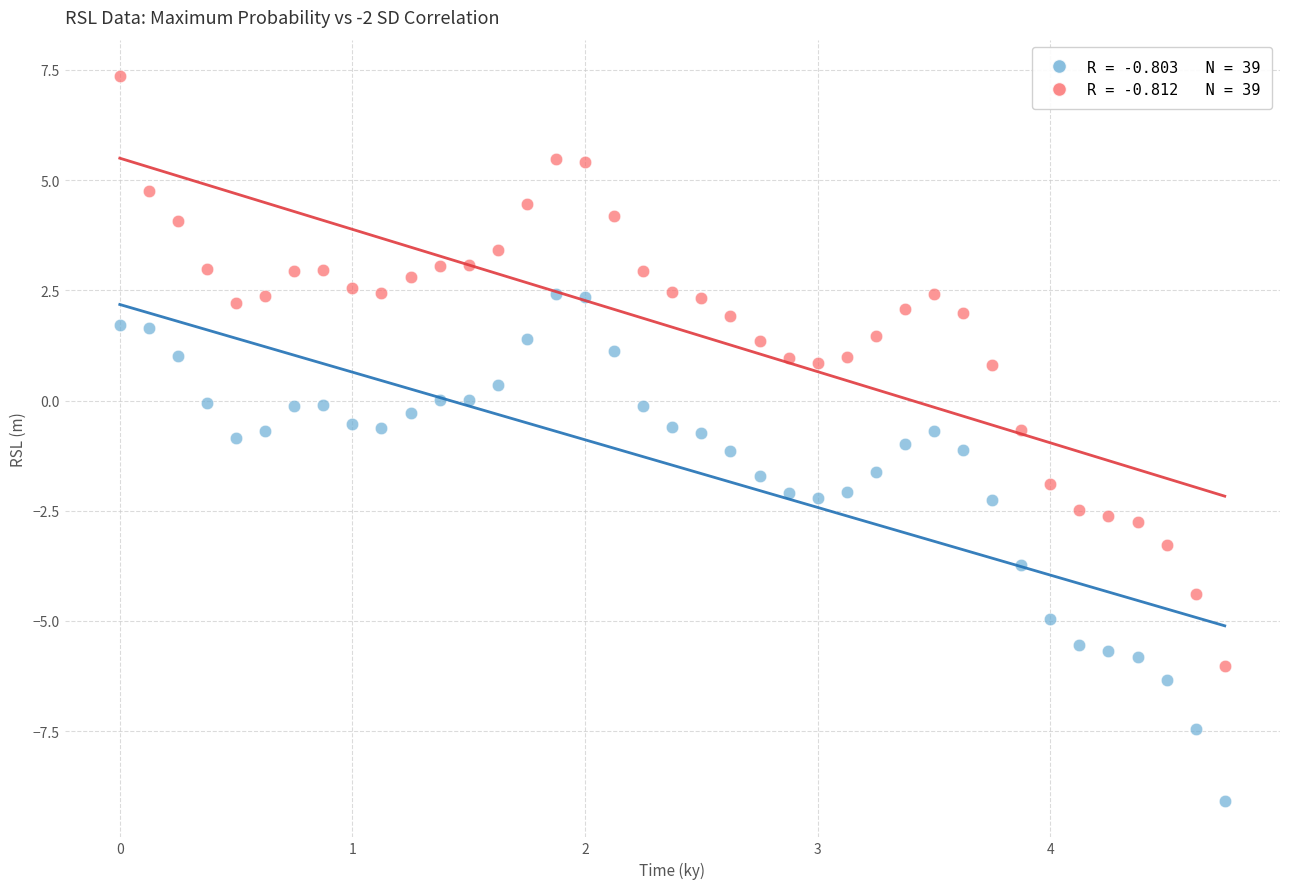

Across all data points, what is the range of X values (max minus min)?

4.8